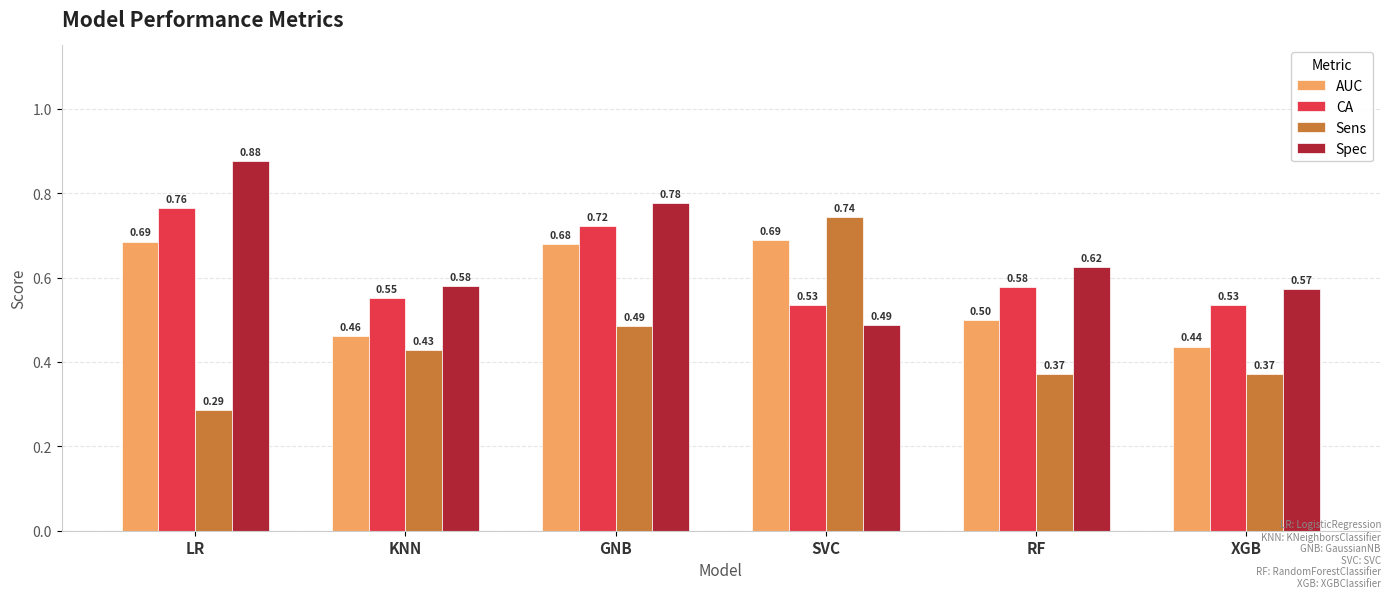

What is the sum of all Sens values?

2.7